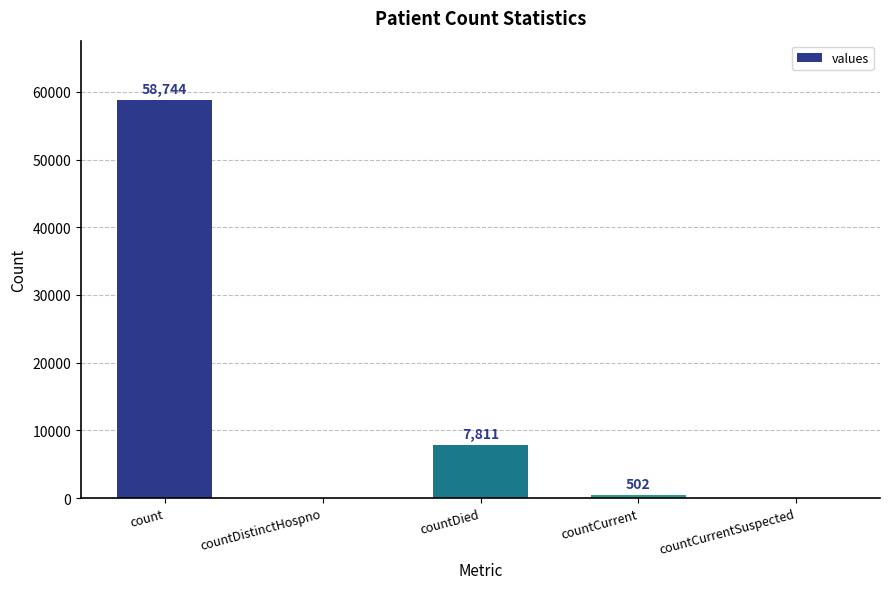

Which has a higher value, count or countCurrentSuspected?

count